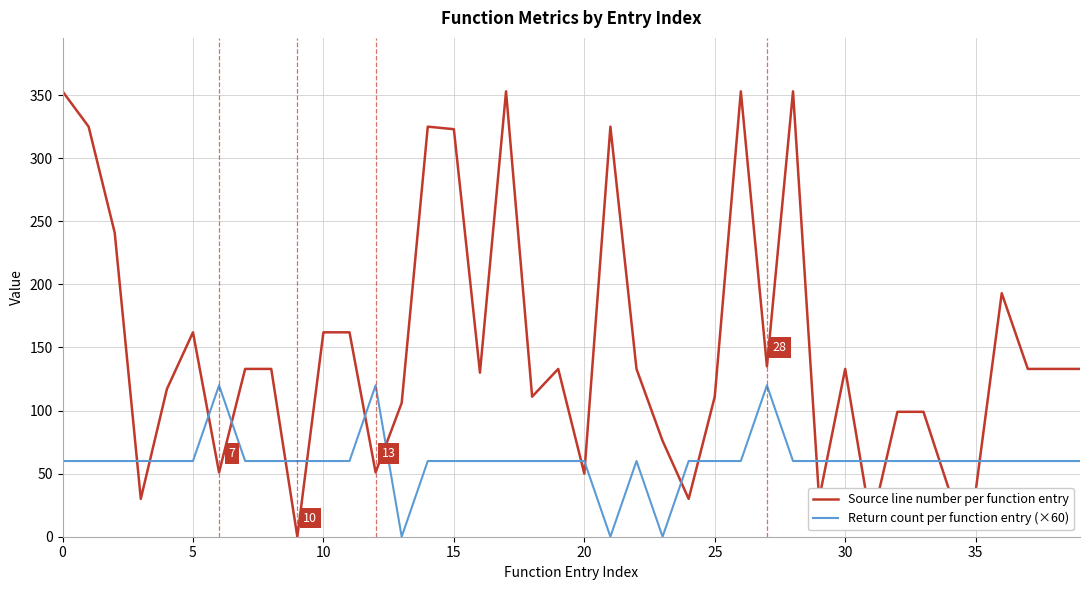

Which series has the widest spread of values?

Source line number per function entry